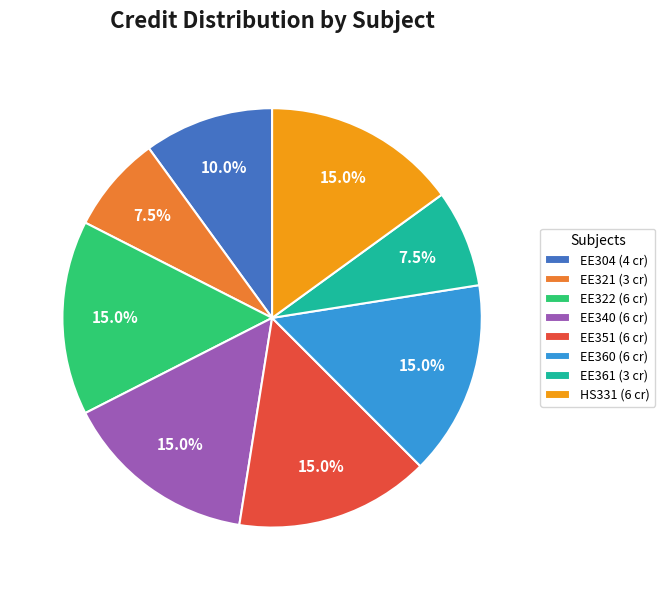

How many slices are in this pie chart?

8